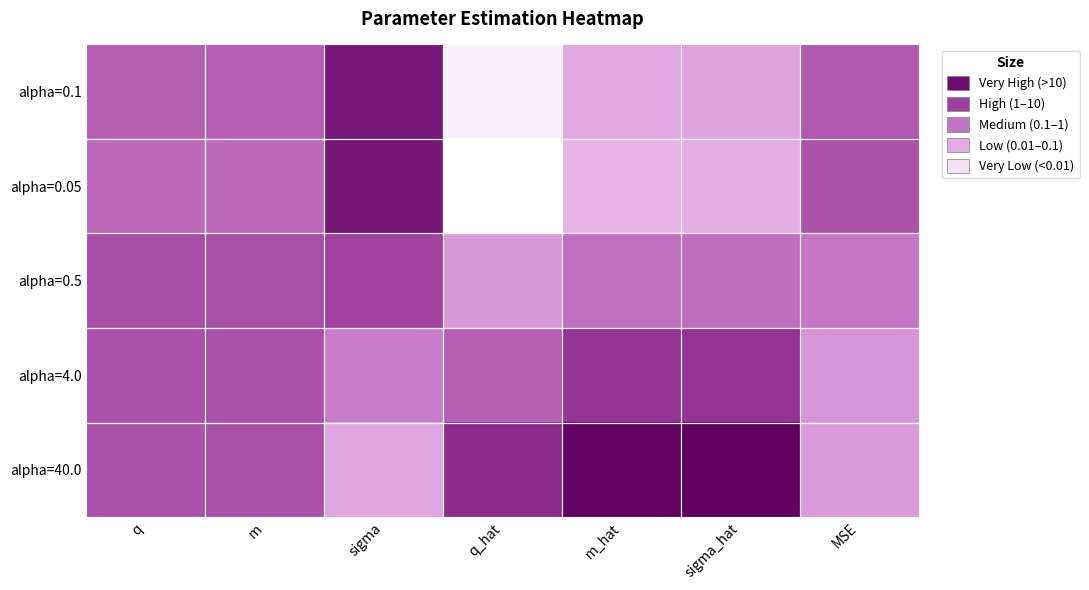

Between m and sigma_hat, which is larger?

m